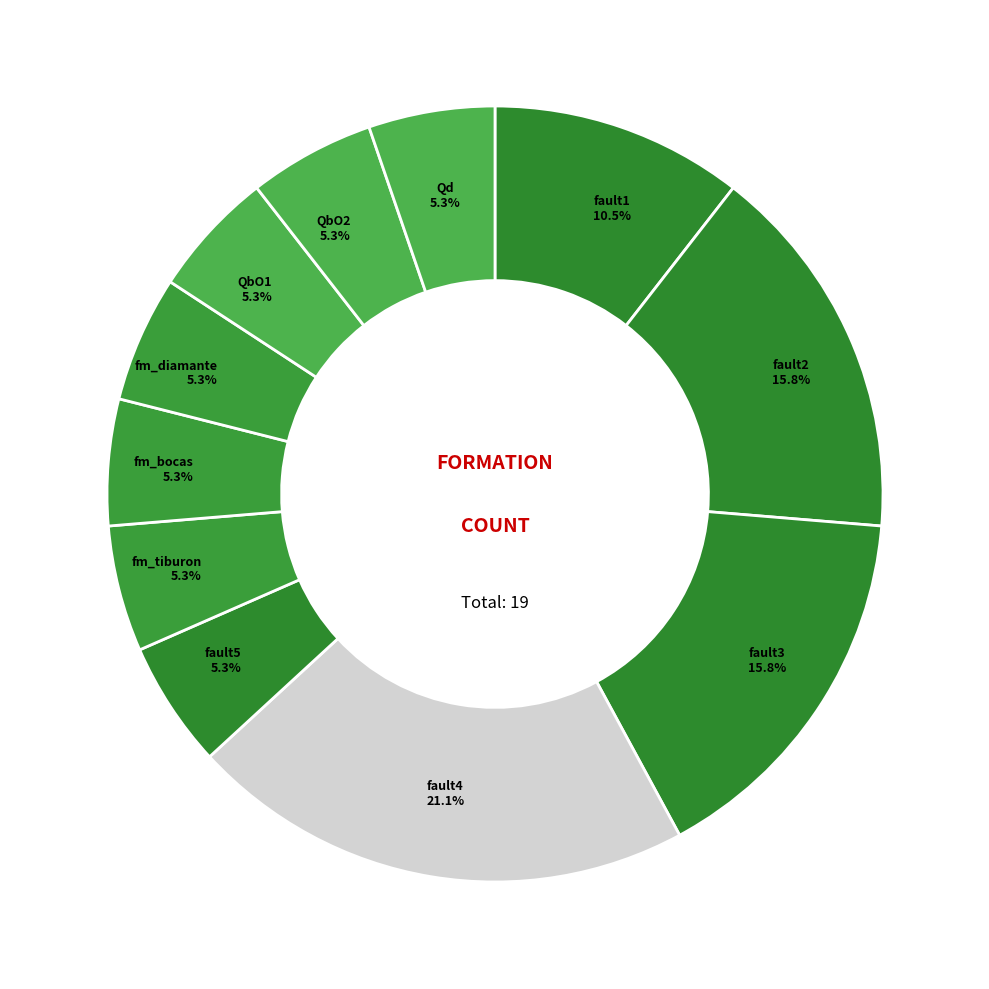

What percentage is the fm_bocas slice, to the nearest percent?

5%